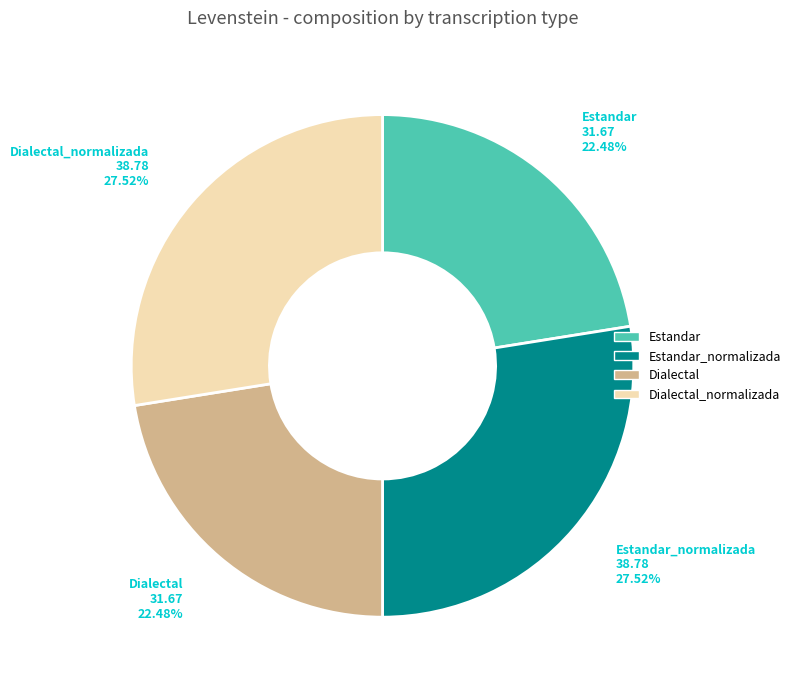

To the nearest percent, what is the average slice percentage?

25%